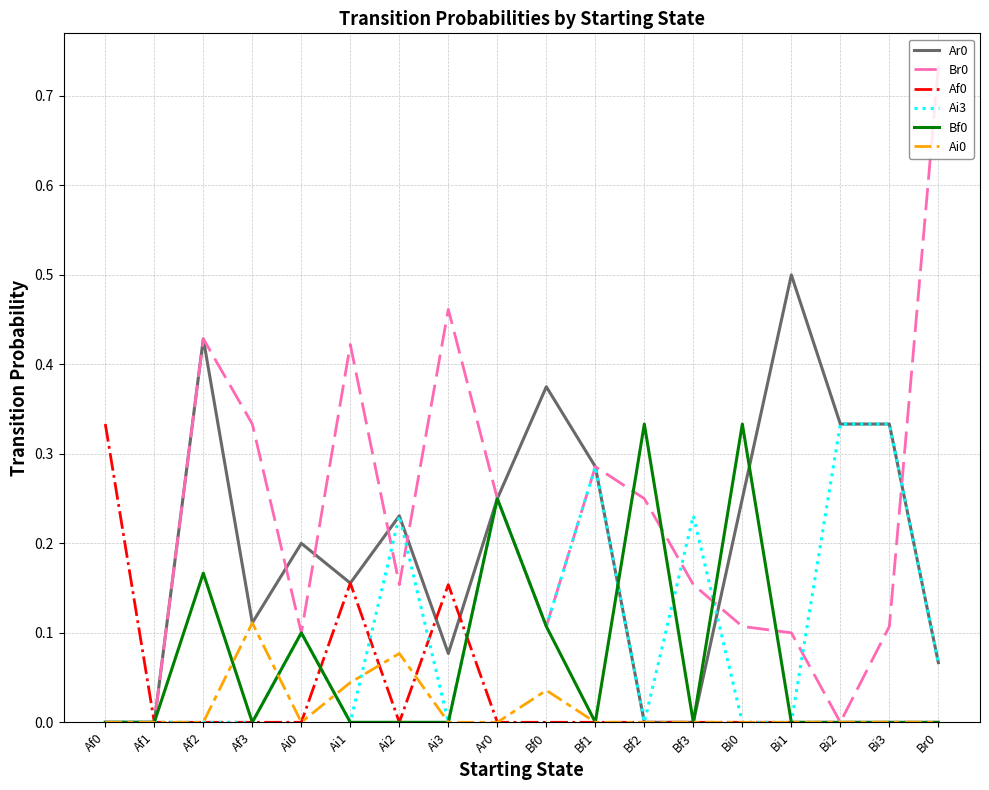

Is the value of Br0 at Ai1 greater than the value of Ai0 at Ai3?

Yes